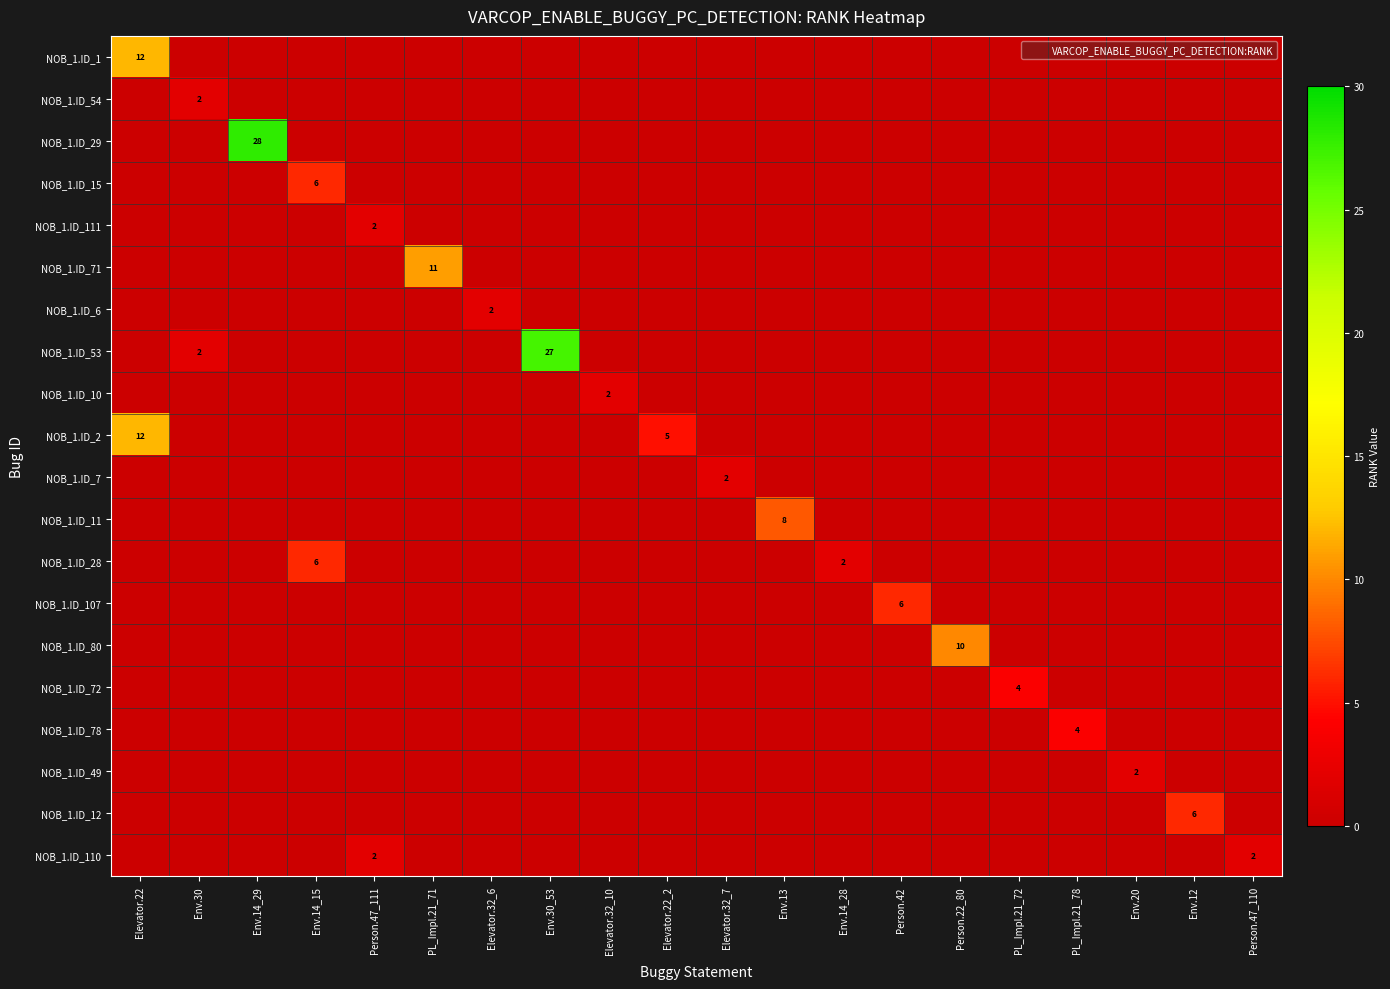

Which category has the lowest value across all series?

Env.30